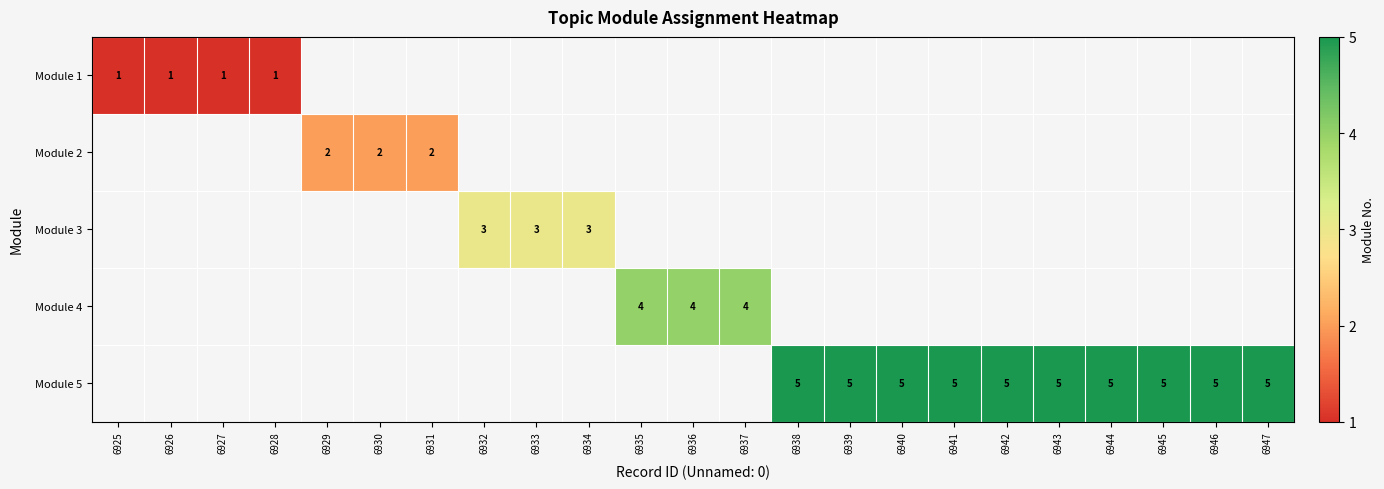

The Module 5 series shows 5 at 6939. True or false?

True